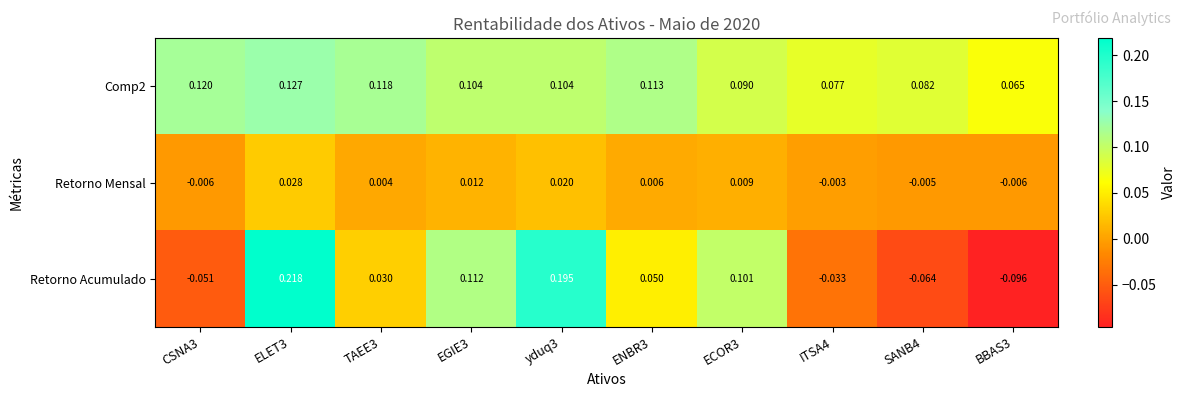

Rank the series by their average value, from lowest to highest.

Retorno Mensal, Retorno Acumulado, Comp2